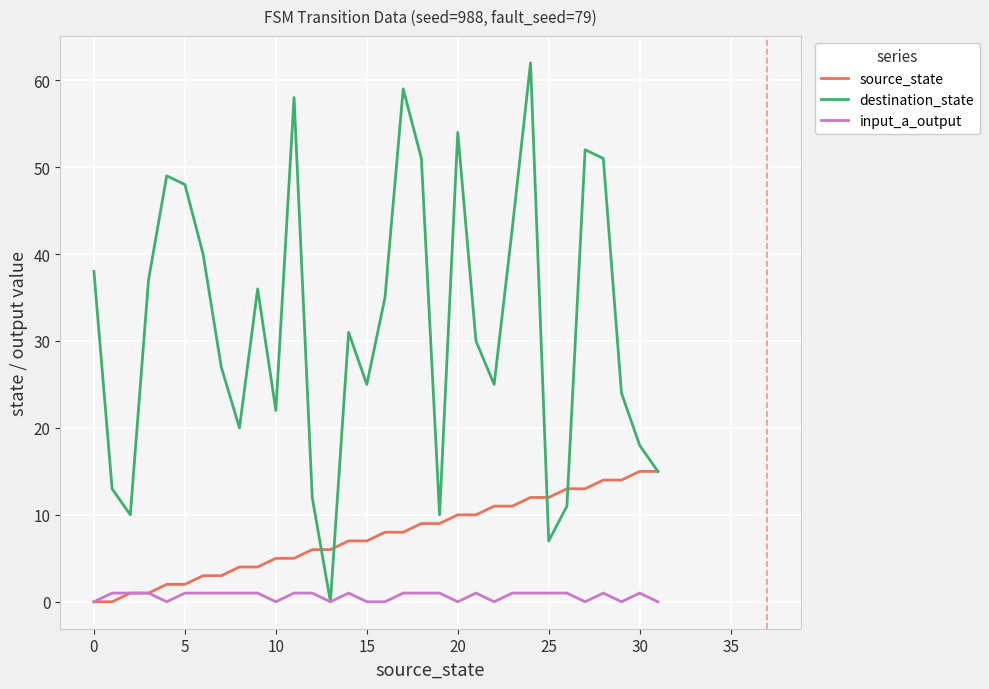

List the series in order of their peak value, lowest first.

input_a_output, source_state, destination_state